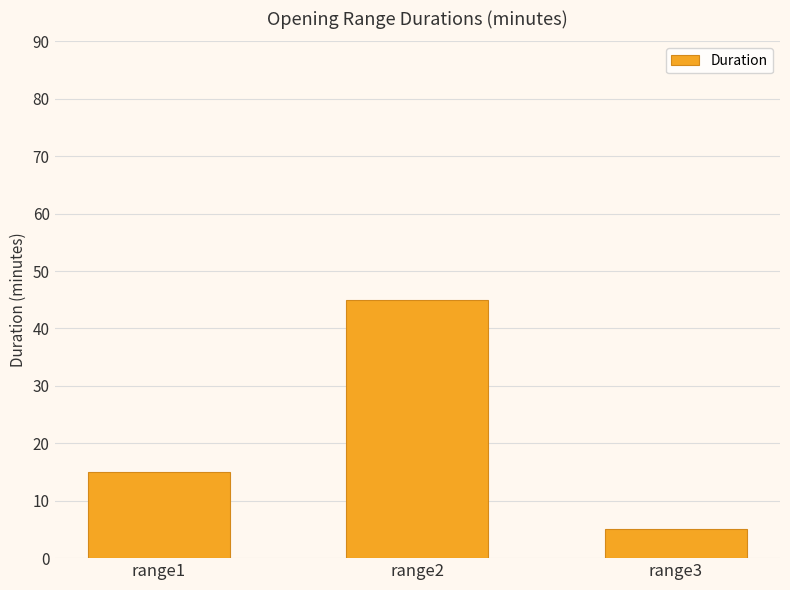

Count the values in the range 5 to 45.

3